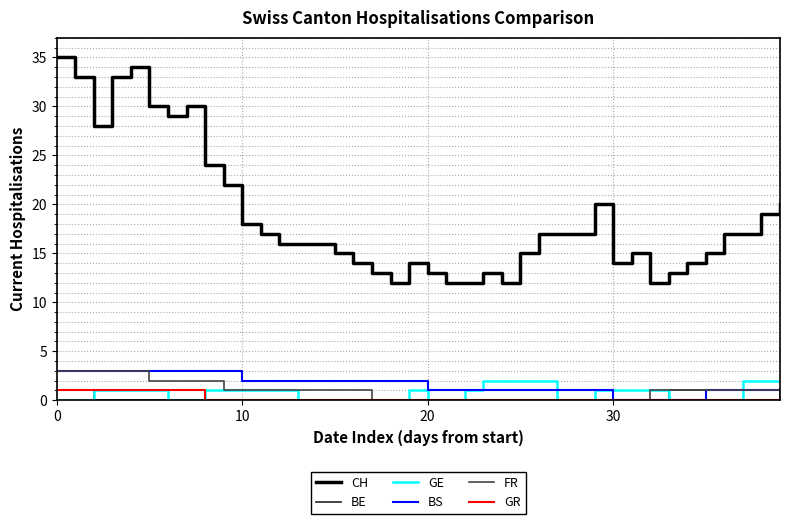

True or false: GE and CH intersect in this chart.

False